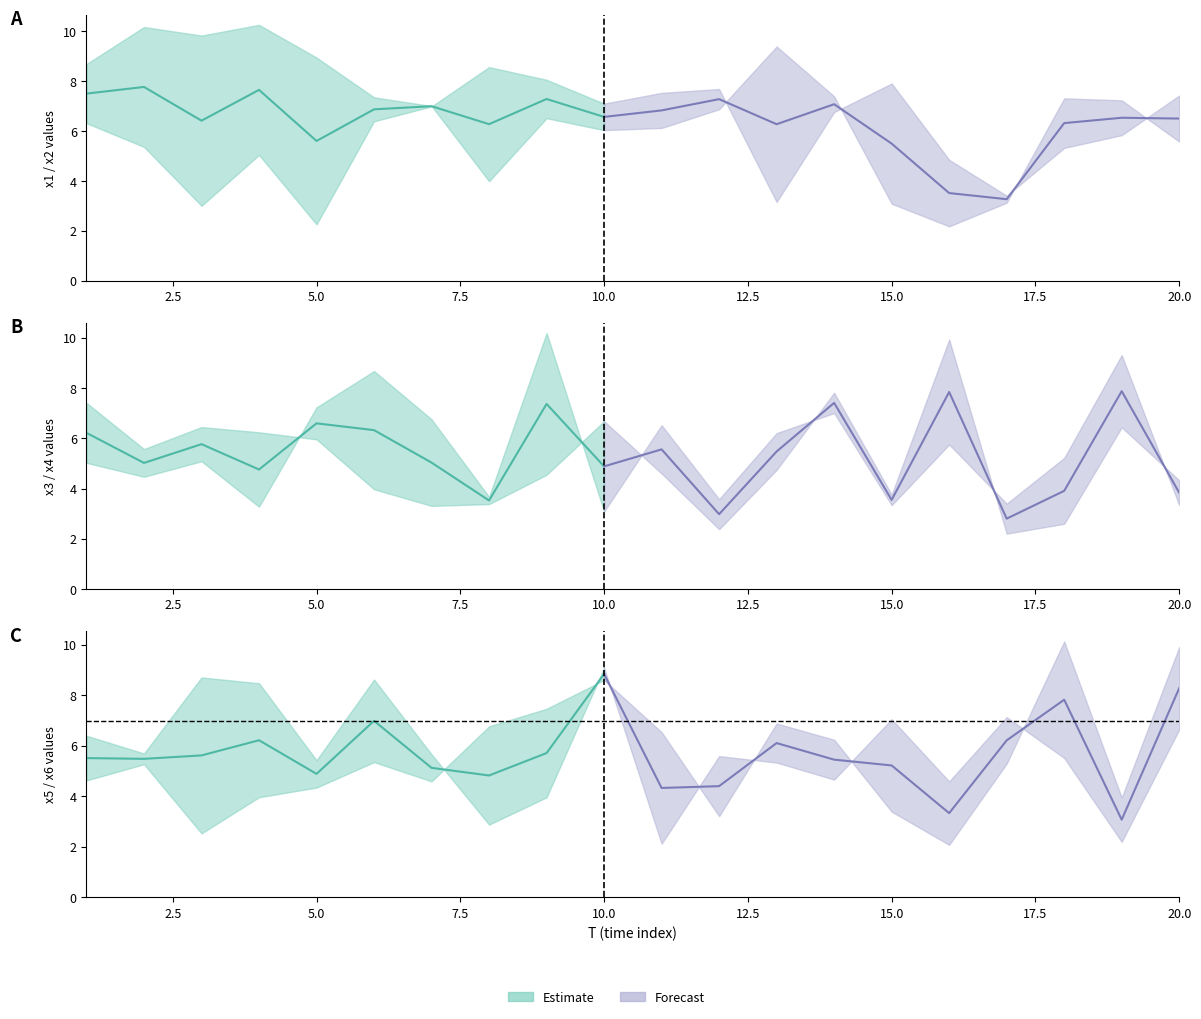

Is this an area chart (filled region under the line)?

No